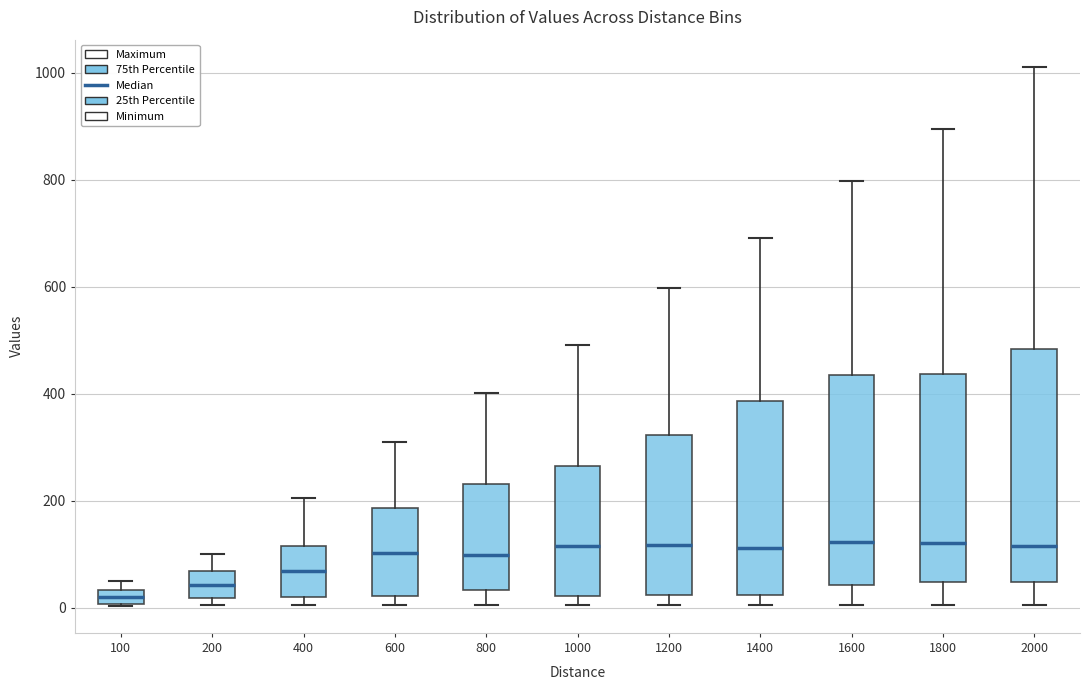

Where does the upper whisker of the box at x = 1600 end on the y-axis? The values are not printed on the chart, so give them approximately, as read against the axis.

800